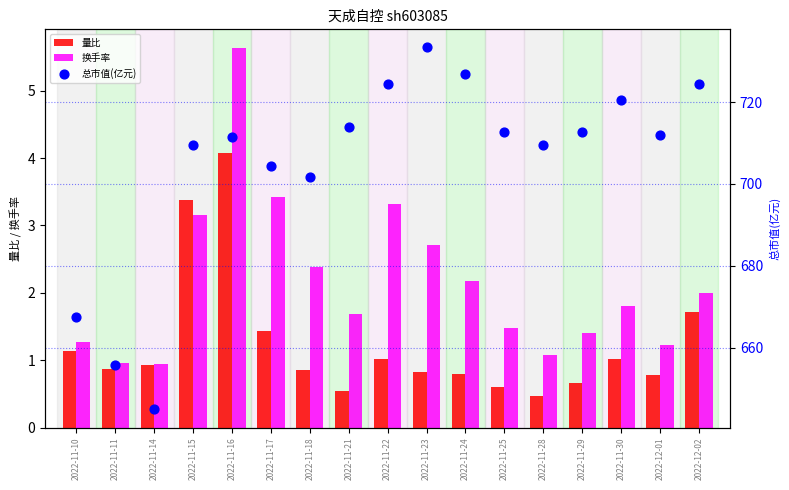

Which series has the largest Y range (max minus min)?

总市值(亿元)